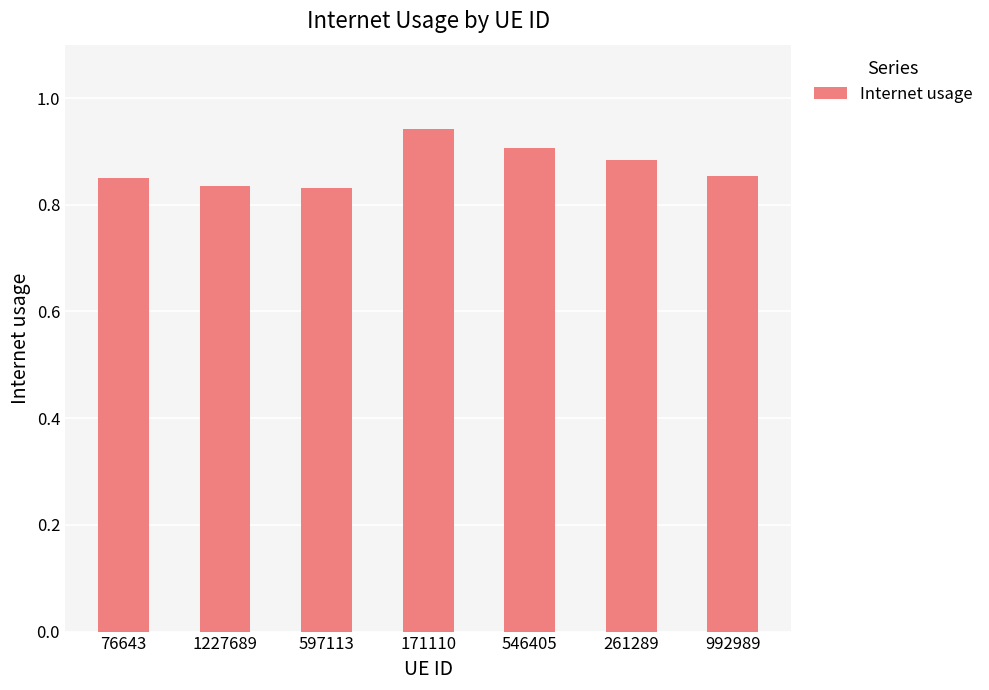

What is the difference between the second highest and second lowest values?

0.1